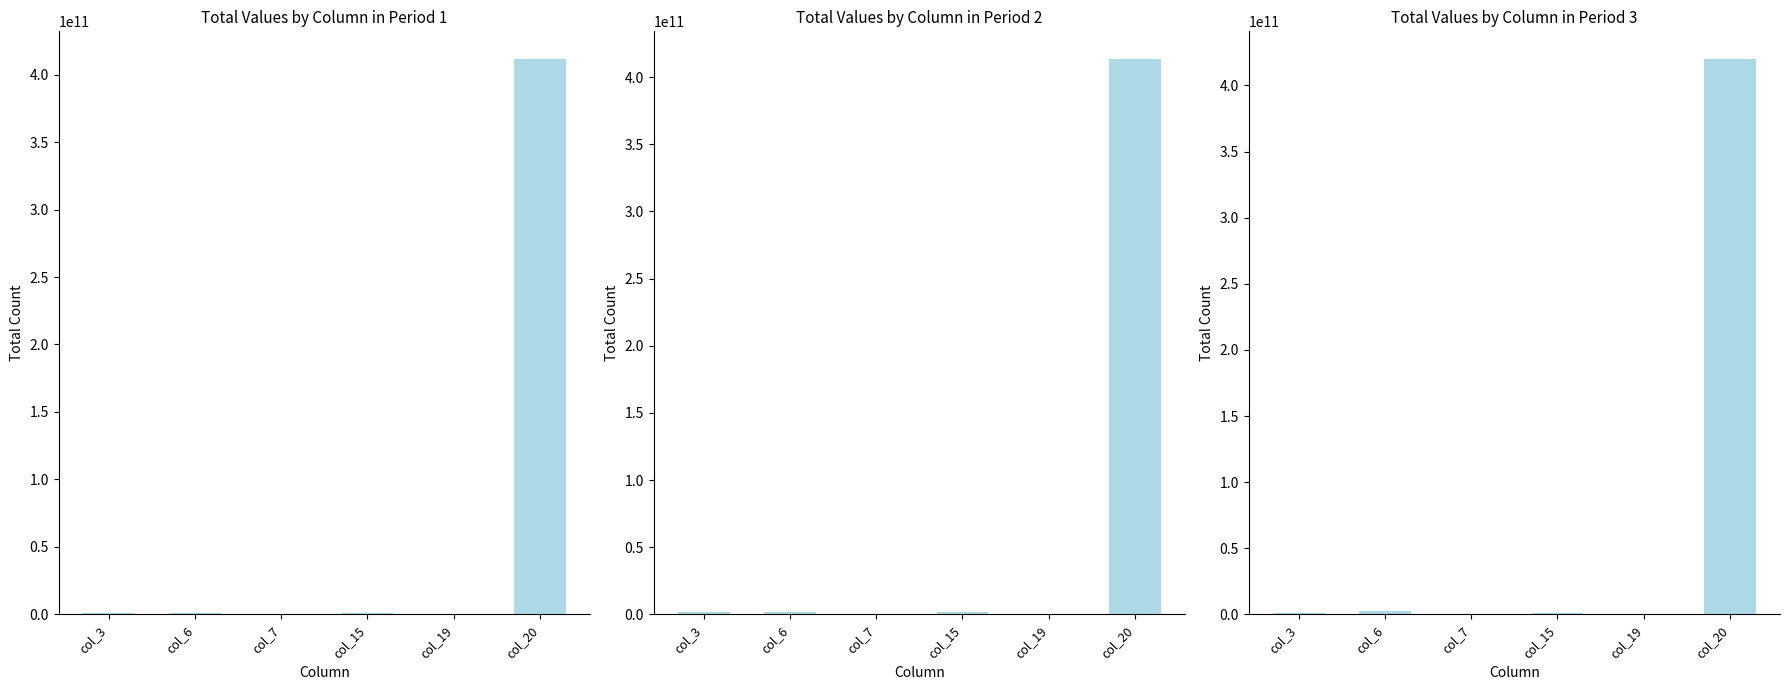

Is it true that the value at col_3 is 850333664?

True